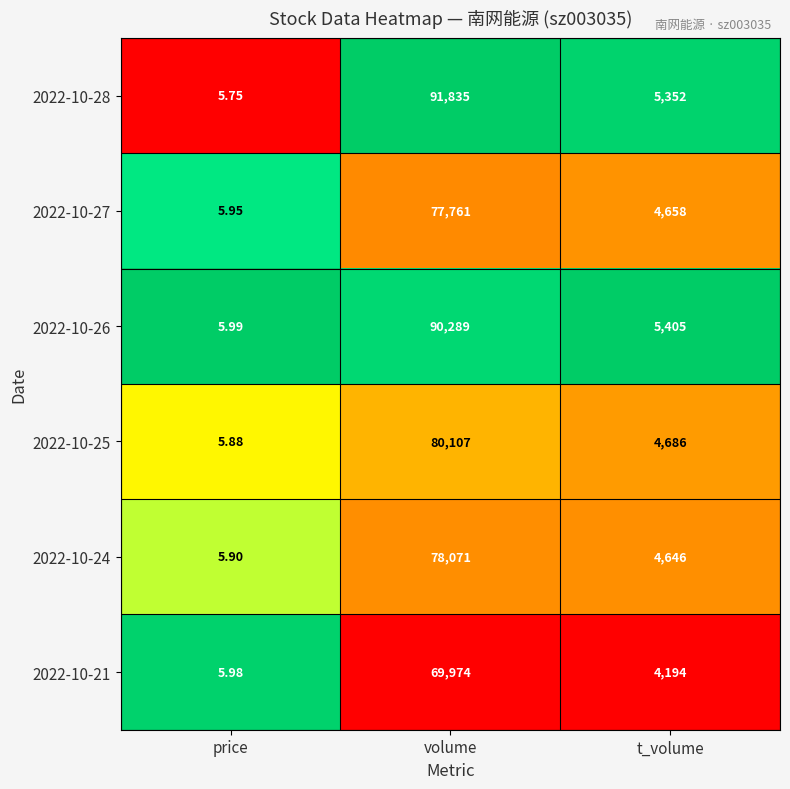

Is the value of 2022-10-21 at volume greater than the value of 2022-10-25 at price?

Yes